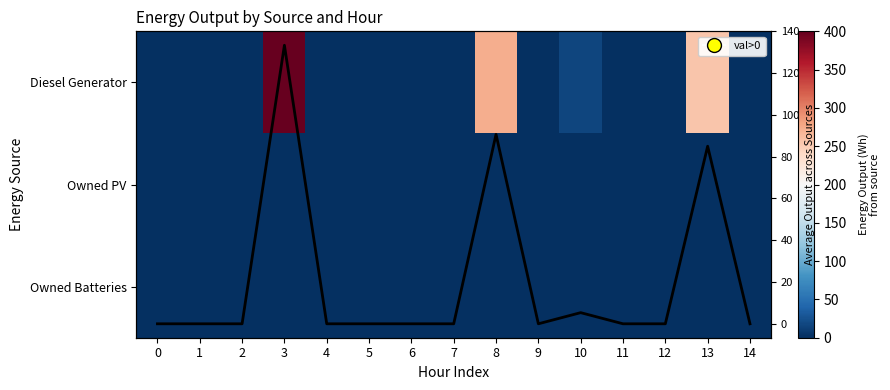

At which category is the sum across all series the highest?

3